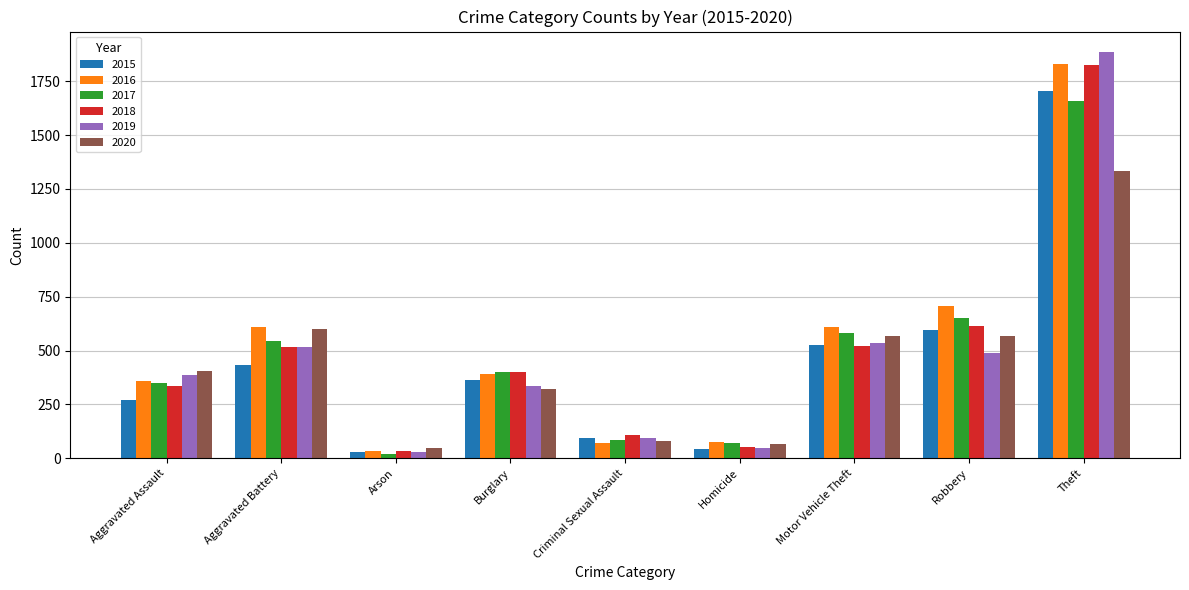

How many bars are there in total?

54